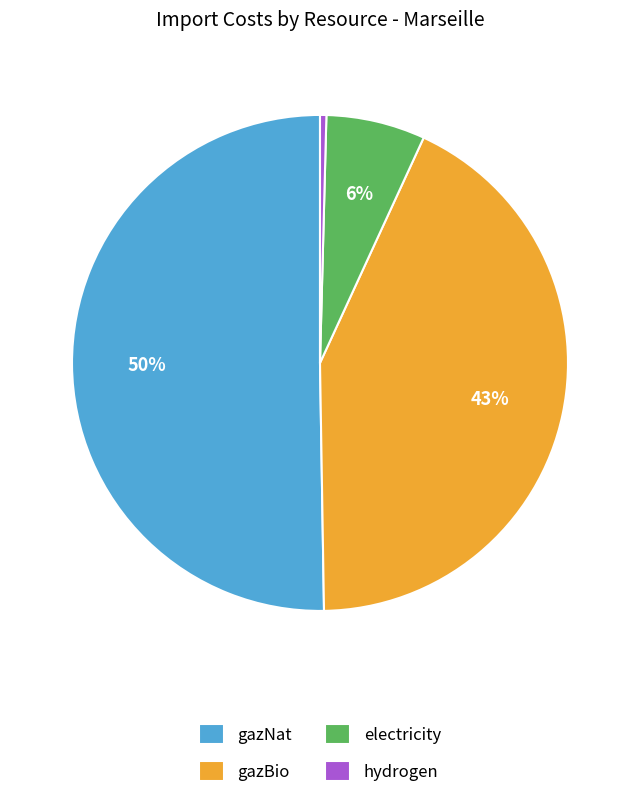

Does any single category account for the majority?

Yes